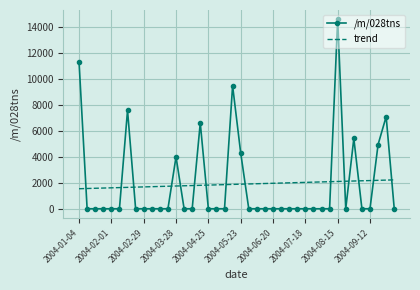

True or false: /m/028tns and trend intersect in this chart.

True